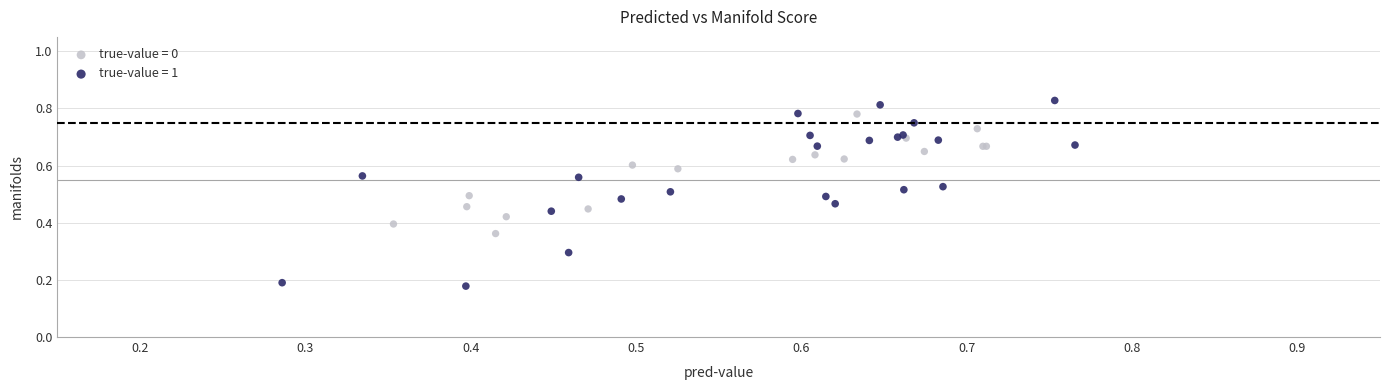

Which series has the largest Y range (max minus min)?

true-value = 1